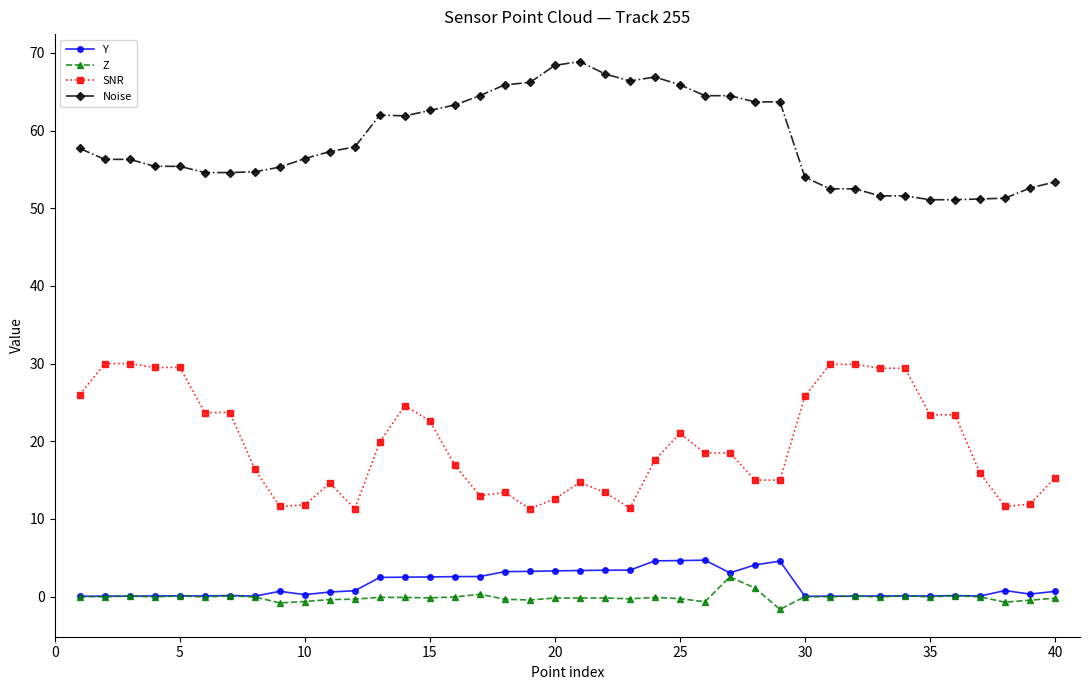

What is the minimum value shown in the chart?

-1.6